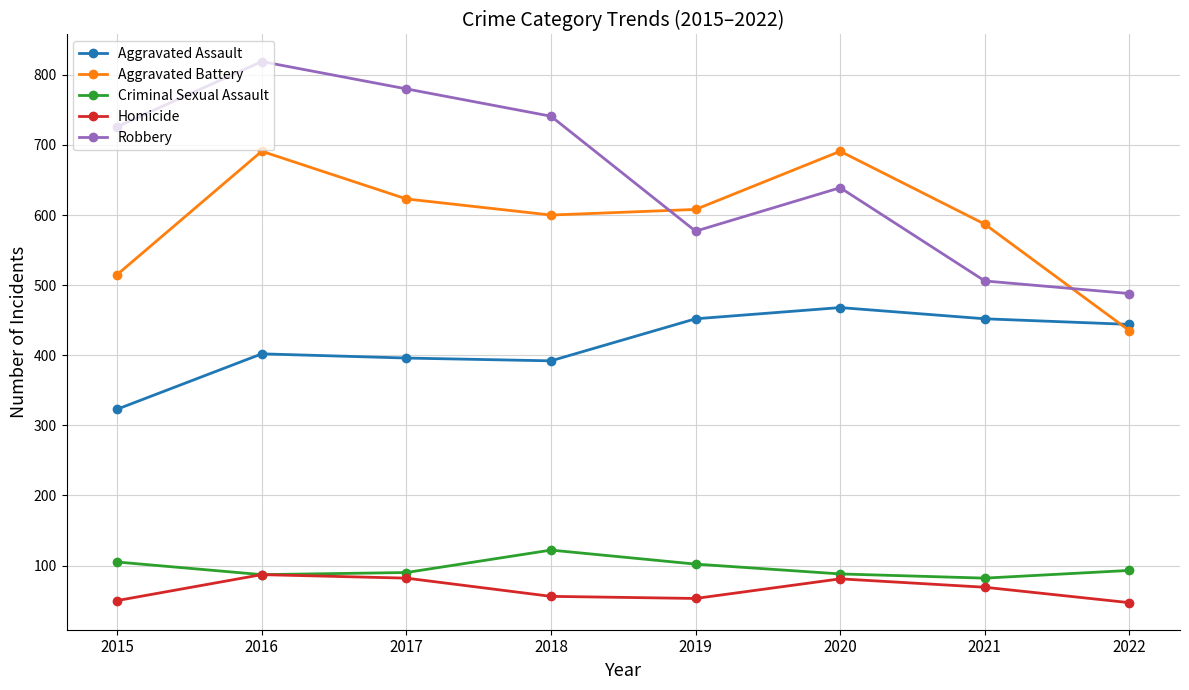

True or false: Aggravated Battery and Criminal Sexual Assault cross at least once.

False